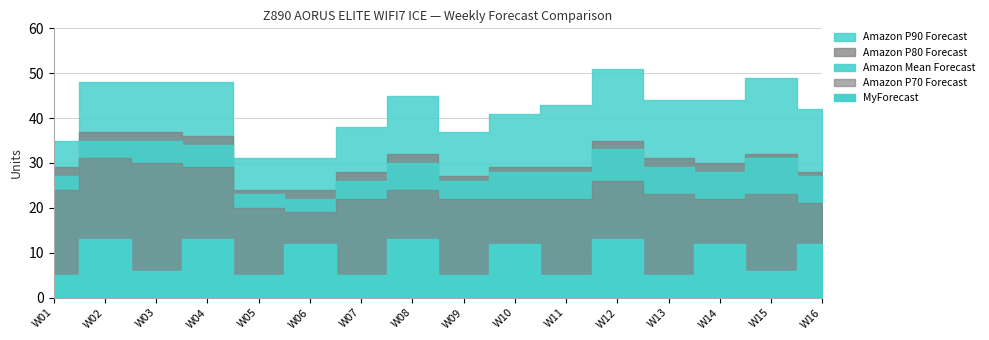

List the series in order of their peak value, lowest first.

MyForecast, Amazon P70 Forecast, Amazon Mean Forecast, Amazon P80 Forecast, Amazon P90 Forecast